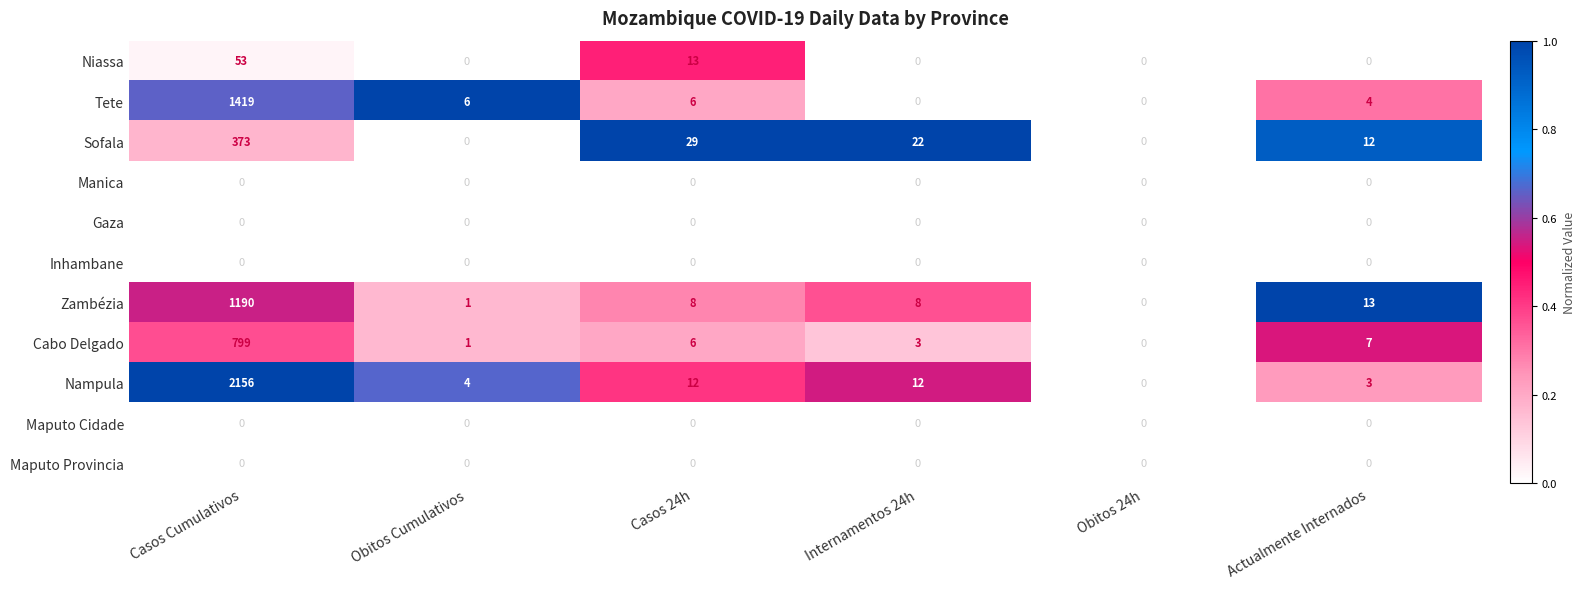

What is the maximum value shown in the chart?

2156